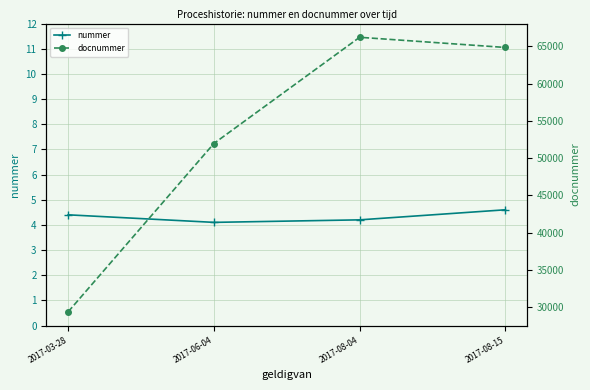

Which has a higher value, 2017-08-04 or 2017-08-15?

2017-08-15